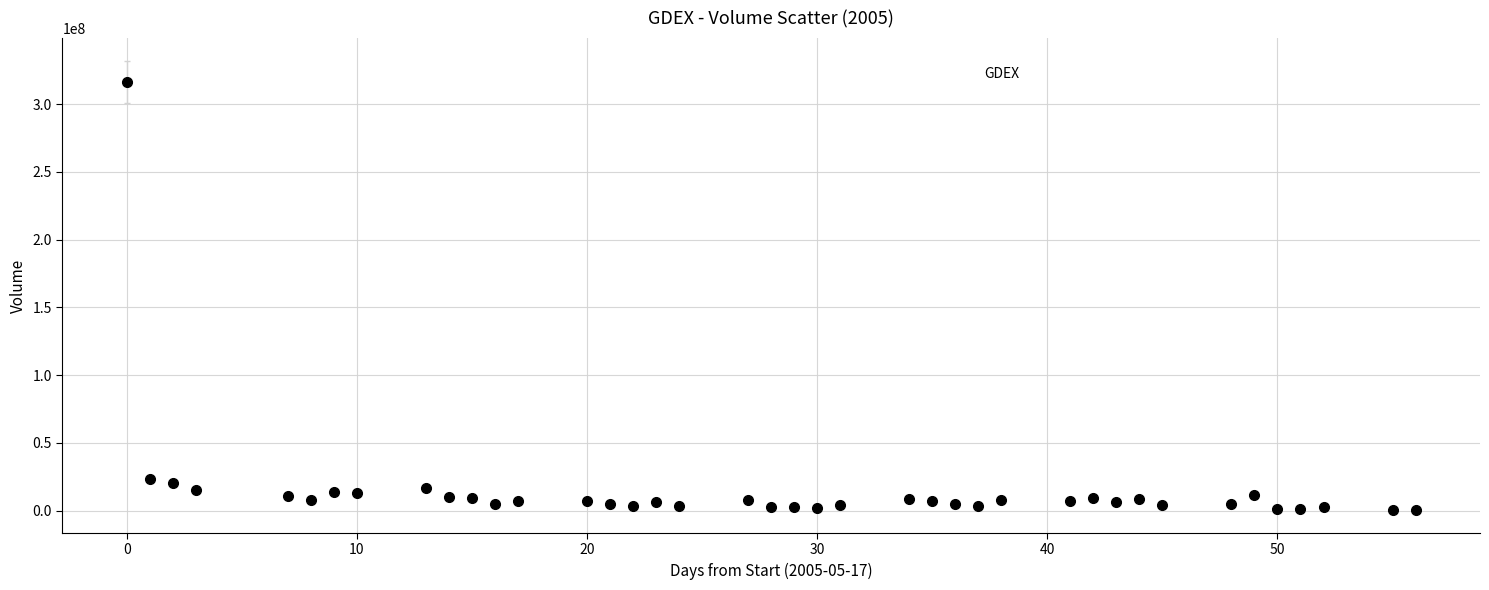

What is the difference between the maximum and minimum values?

316052842